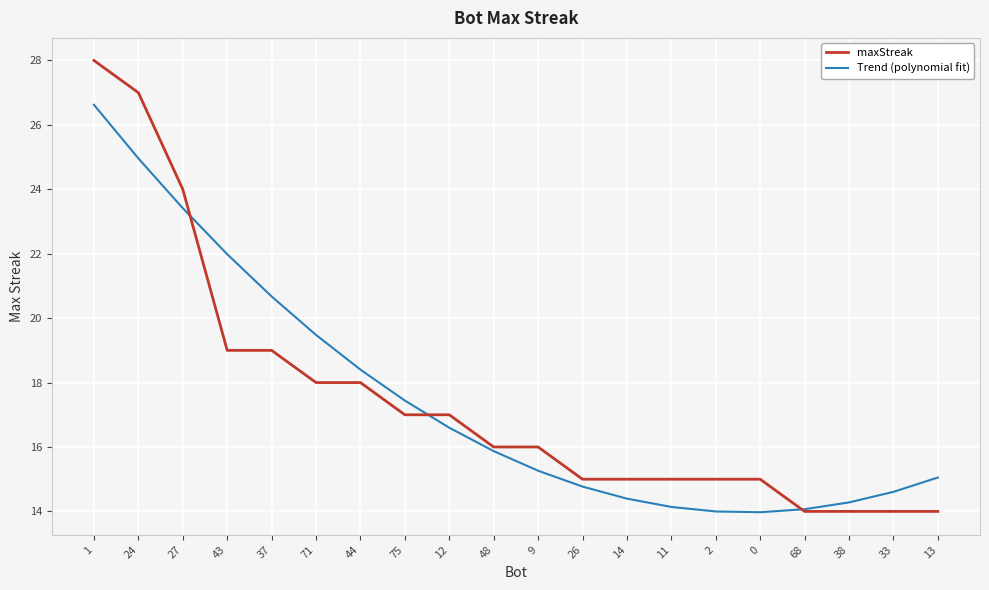

What position from the left is 0?

16